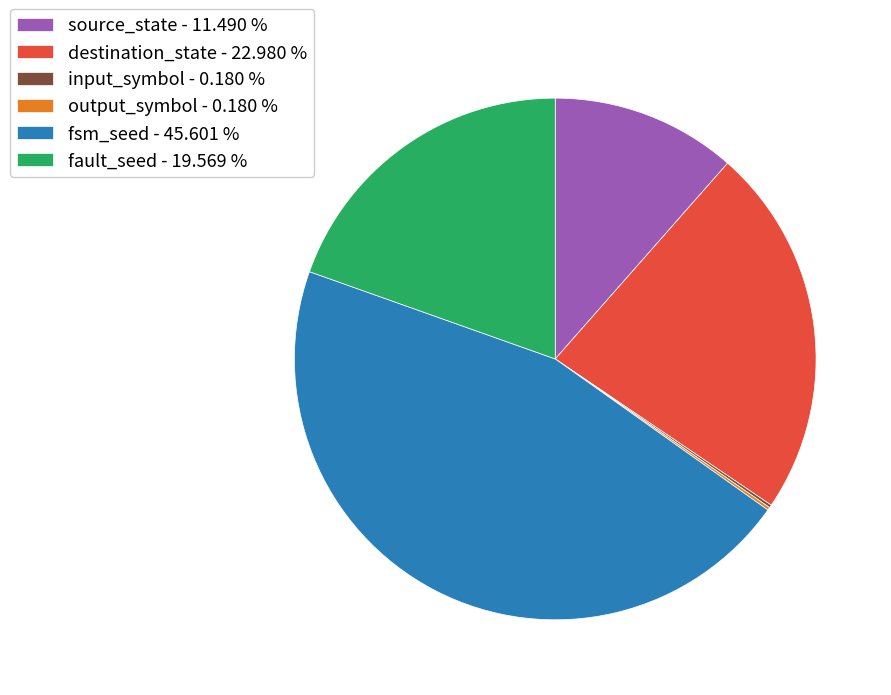

Is there any slice that represents more than half of the pie?

No